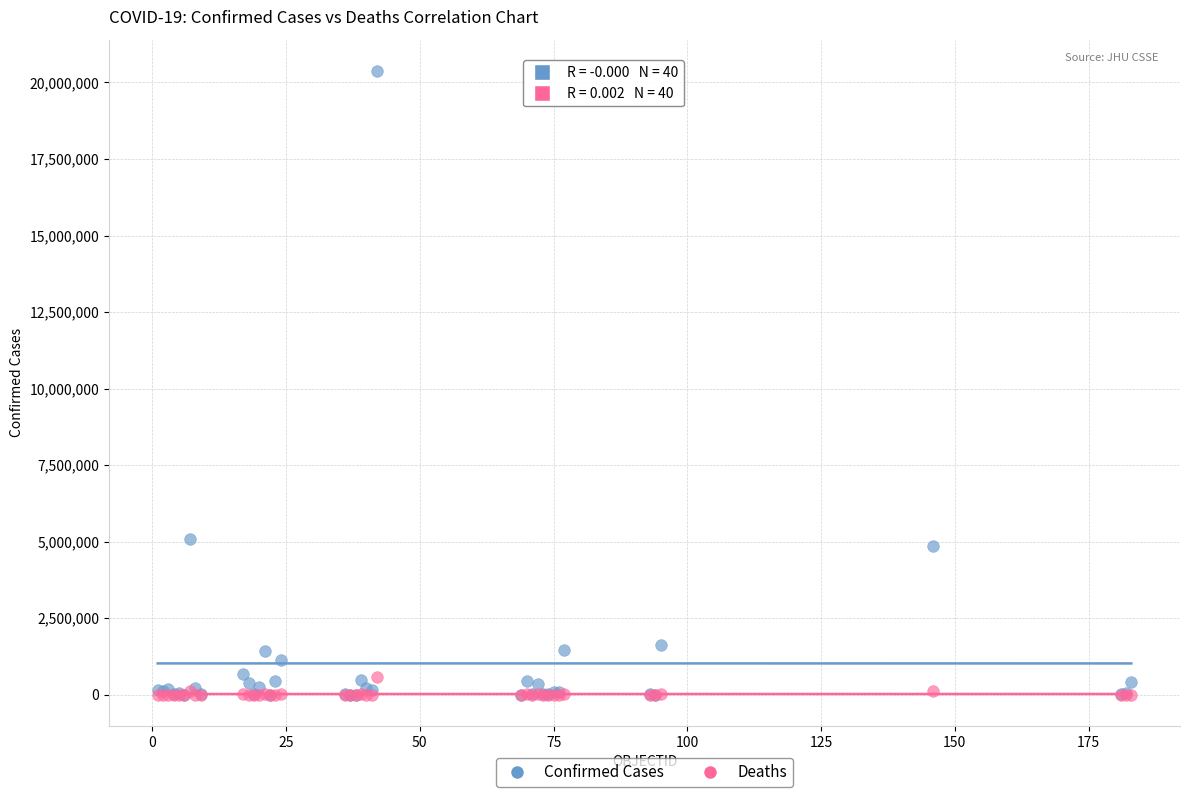

What are all the series names shown in the legend?

Confirmed Cases, Deaths